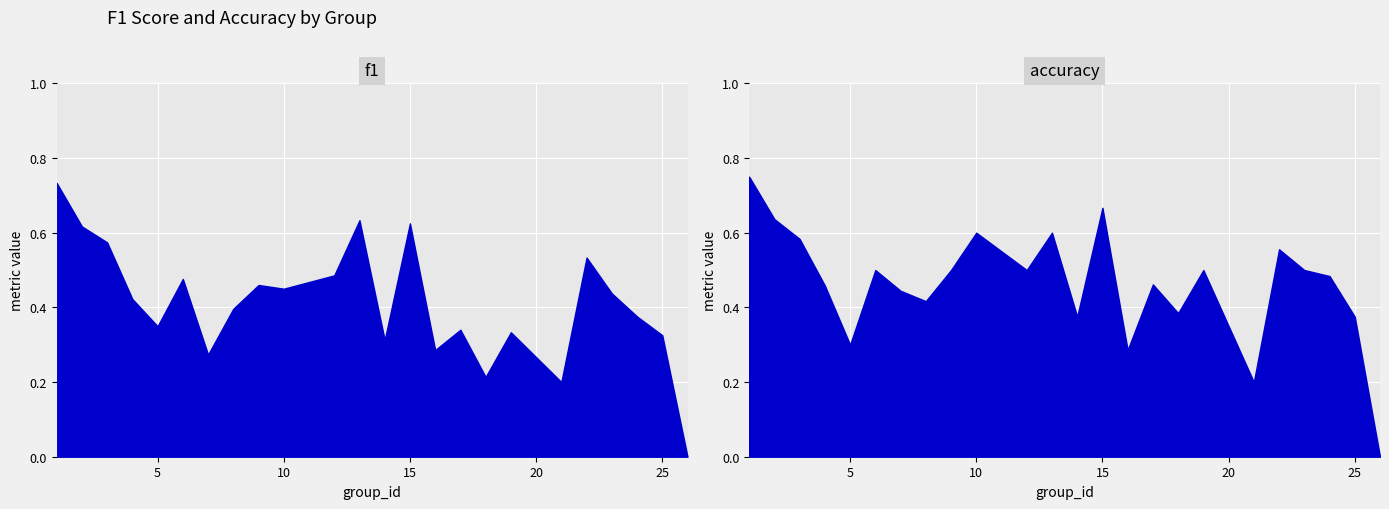

Count the f1 values in the range 0 to 1.

24